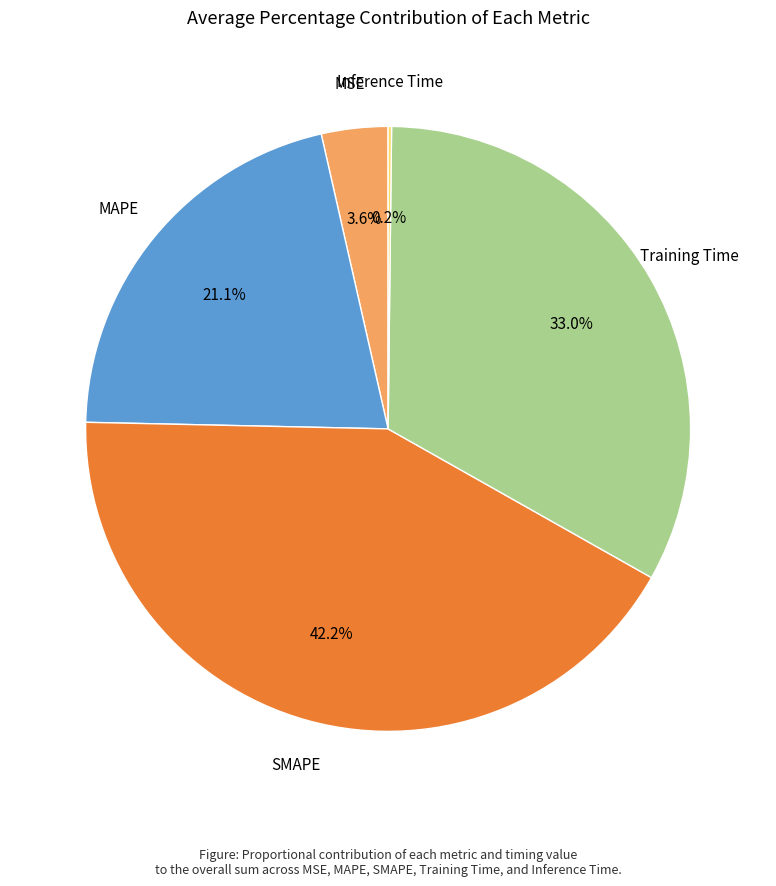

Does any single category account for the majority?

No